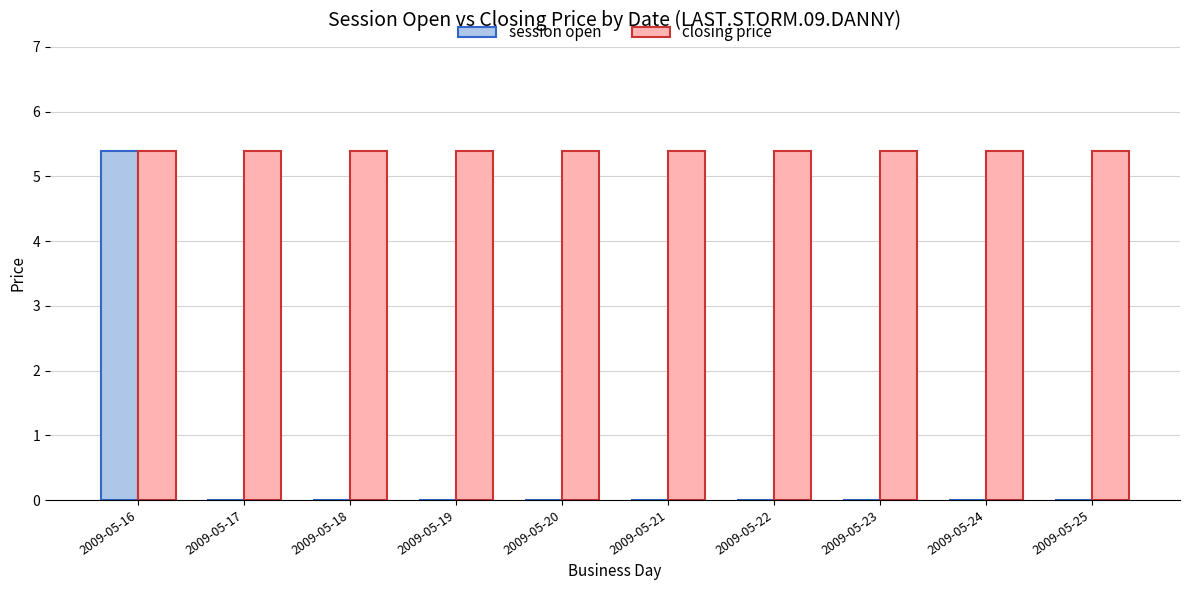

How many series are shown in this chart?

2